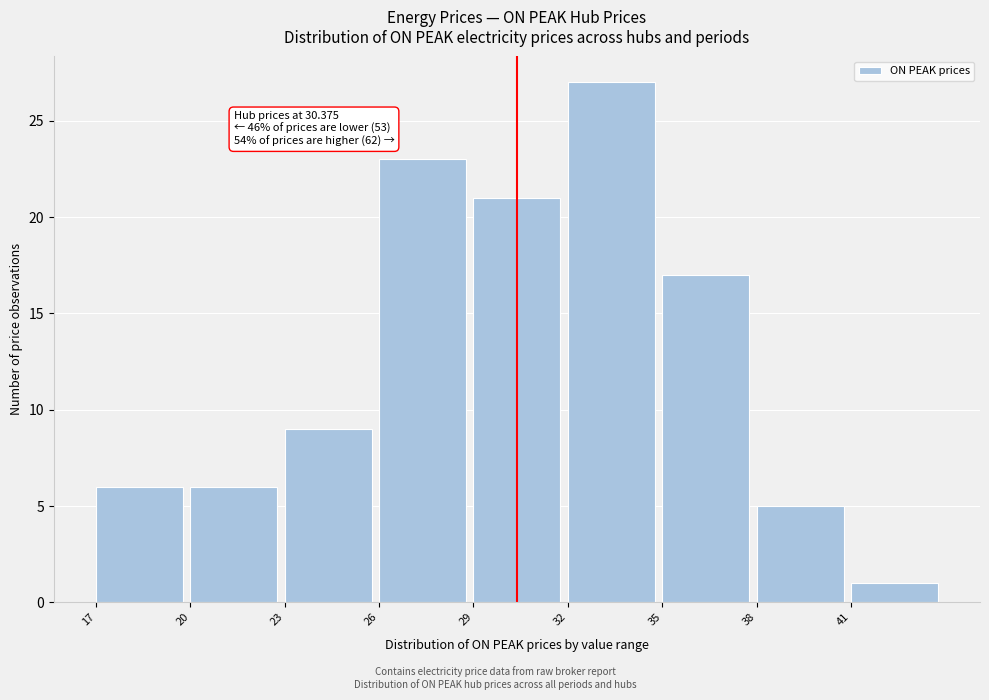

Which range on the x-axis has the tallest bar?

32 to 35